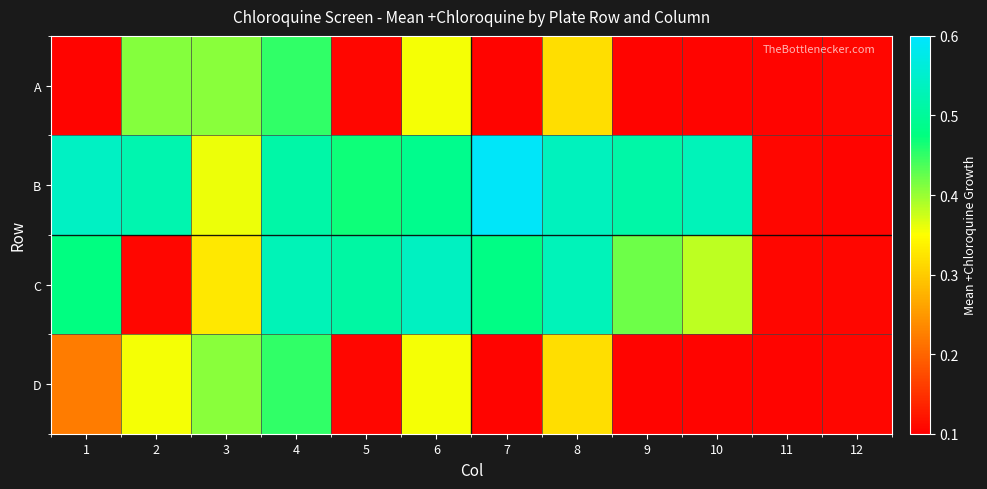

Which has a higher value, 10 or 7?

10